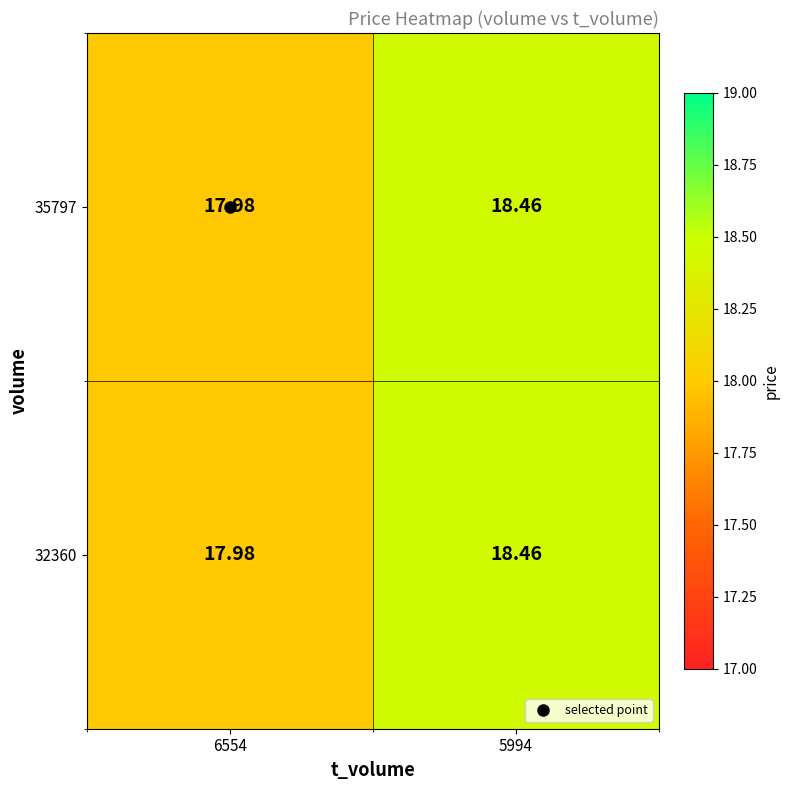

Which label corresponds to the largest value in the chart?

5994